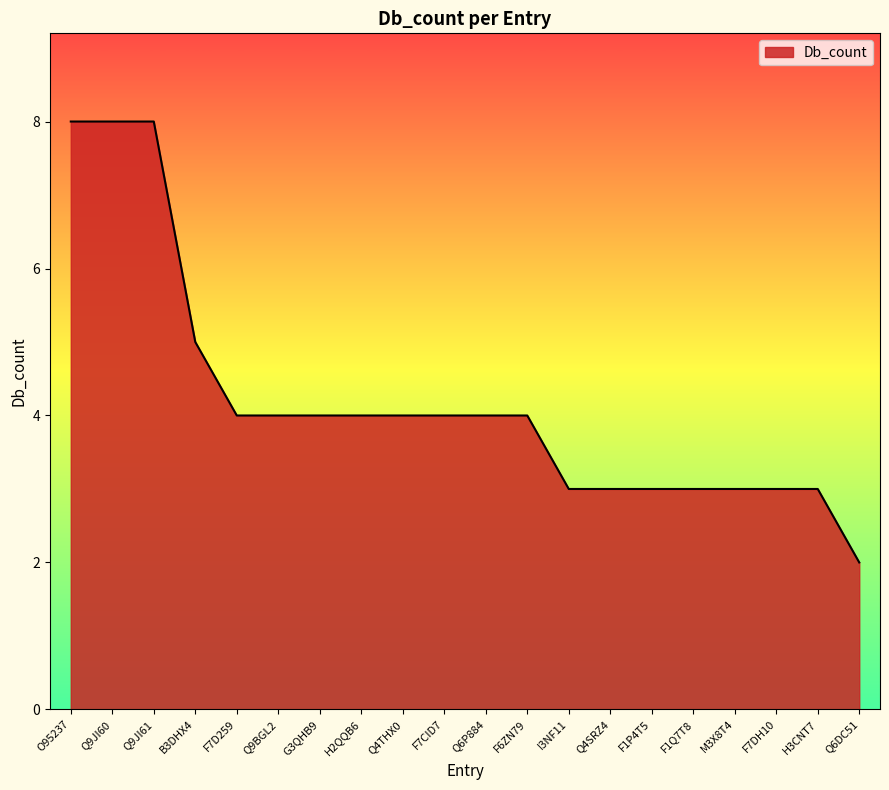

What position from the left is F7CID7?

10